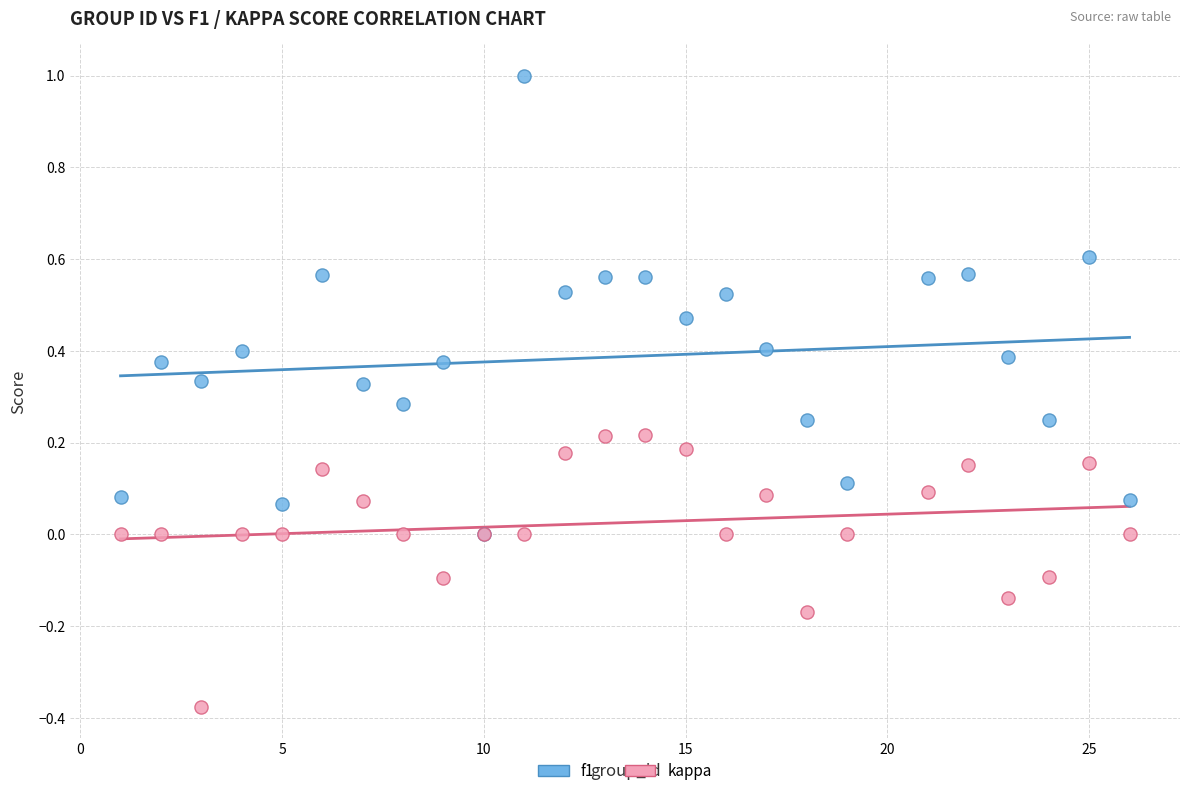

Which series contains the highest Y value?

f1